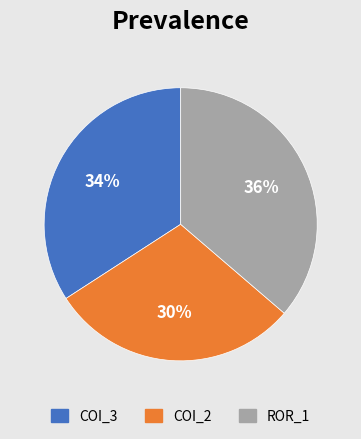

Which slice is the largest?

ROR_1